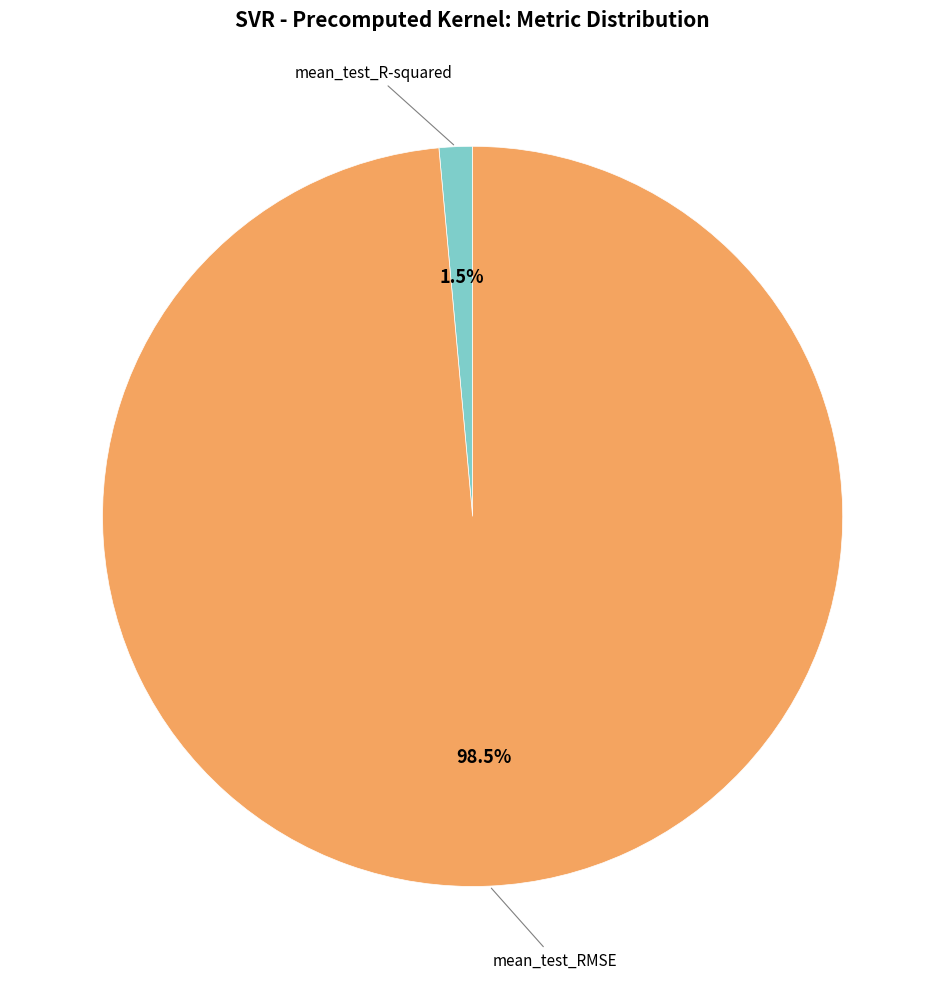

Is there any slice that represents more than half of the pie?

Yes